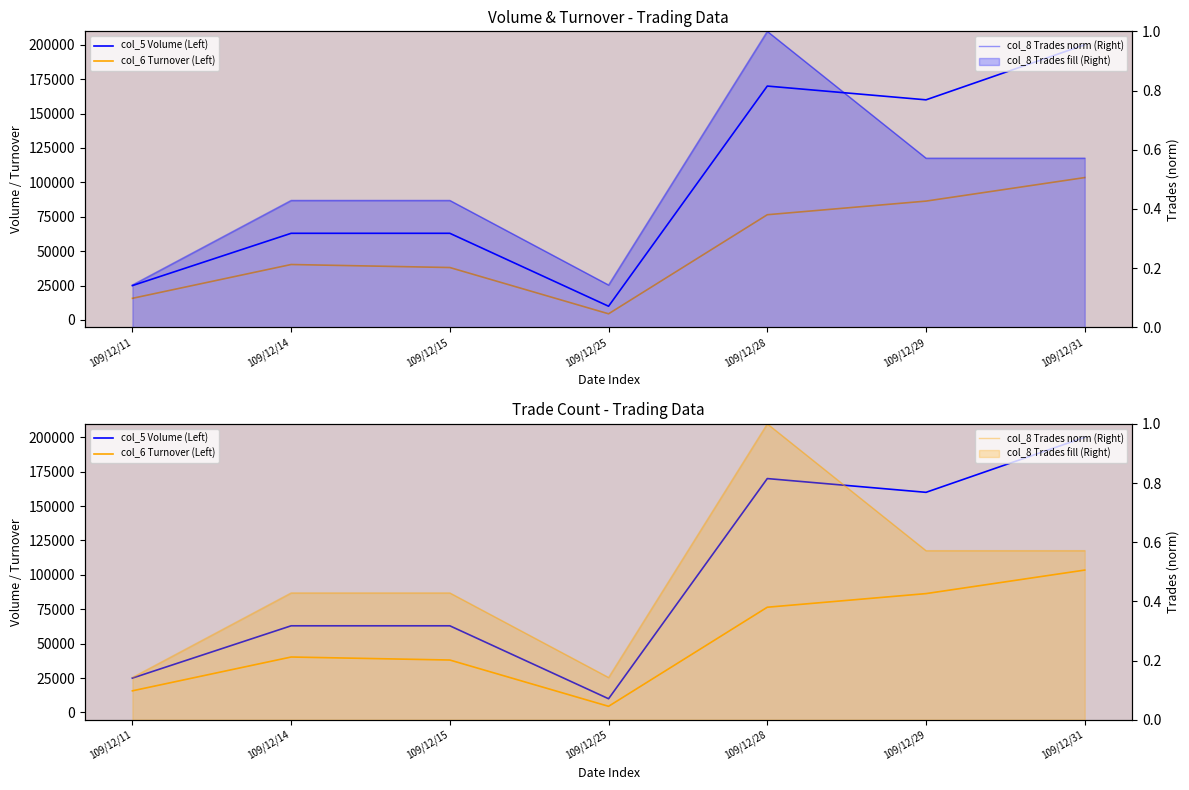

True or false: col_5 Volume (Left) has more than 1 interior local peaks.

False